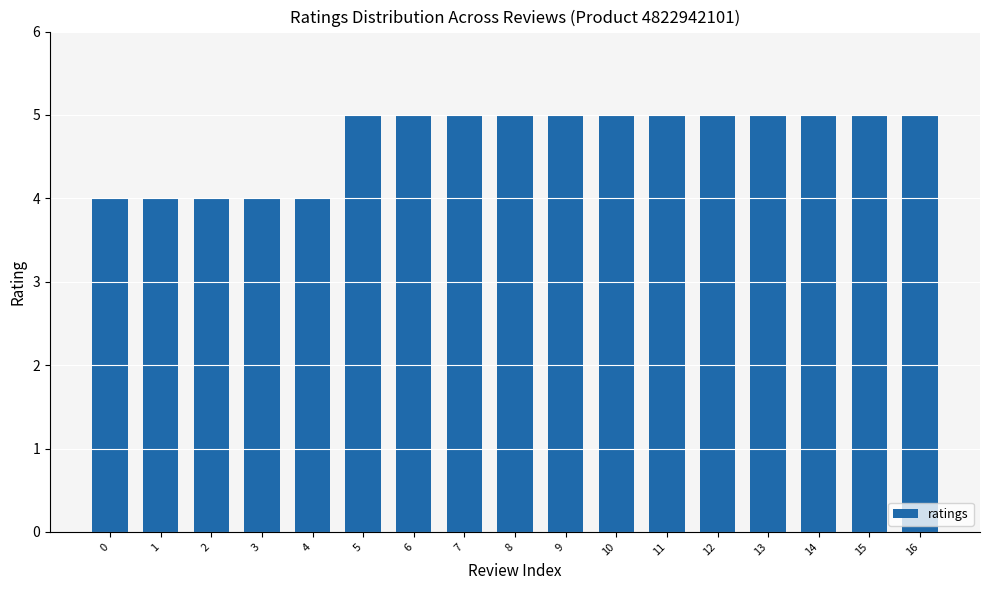

True or false: the data shows 4 at 1.

True